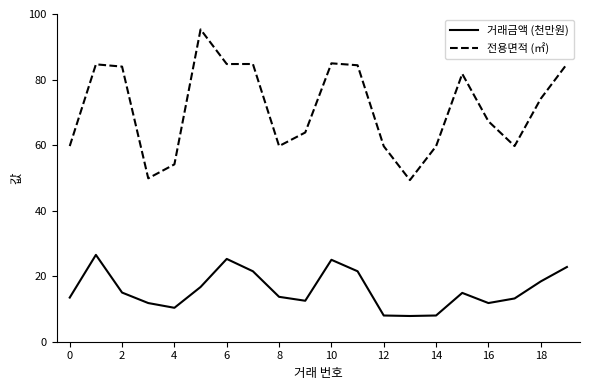

What are all the series names shown in the legend?

거래금액 (천만원), 전용면적 (㎡)